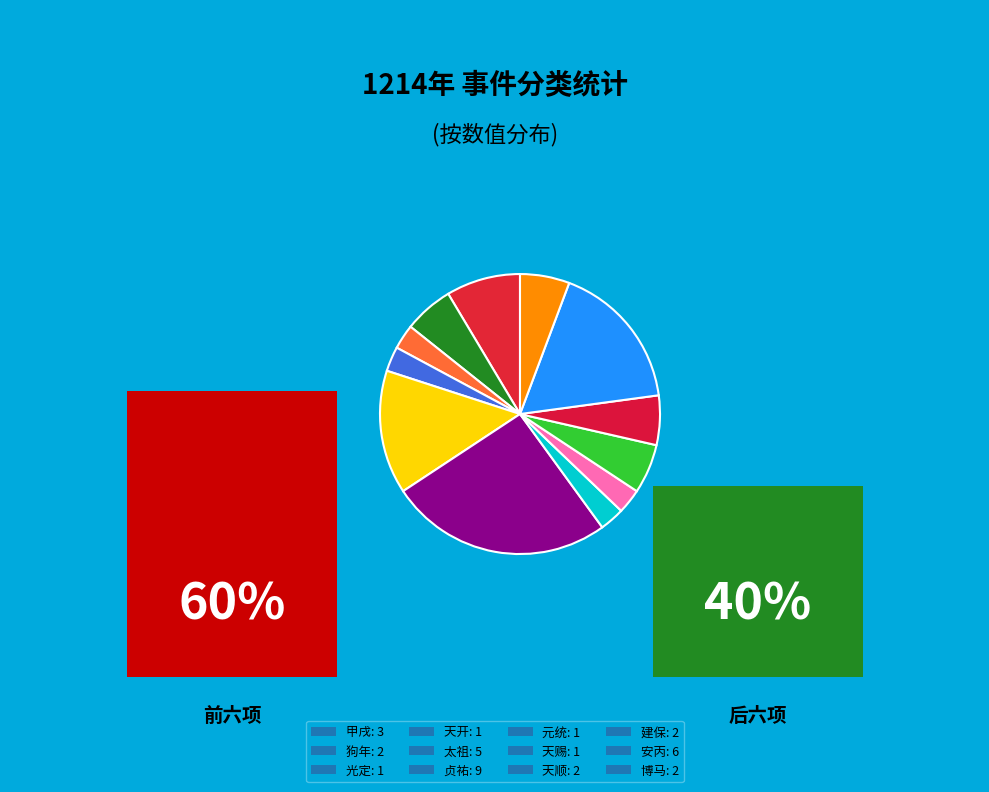

How many slices are in this pie chart?

12